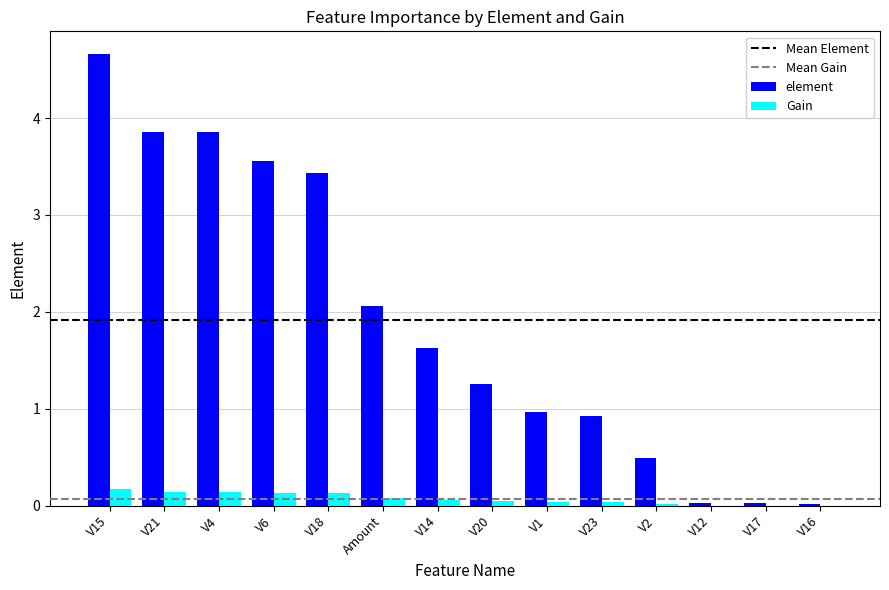

At which label is element closest to 2?

Amount